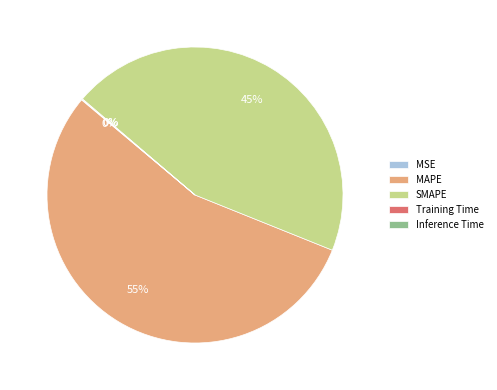

To the nearest percent, what portion does MAPE represent?

55%